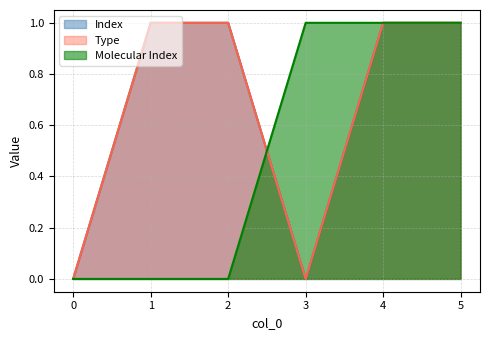

At which category is the sum across all series the highest?

4